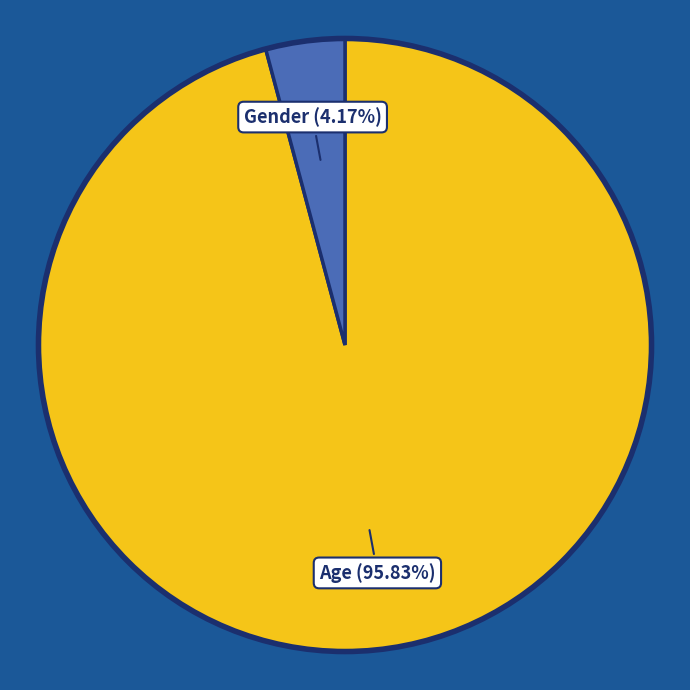

How many slices are in this pie chart?

2